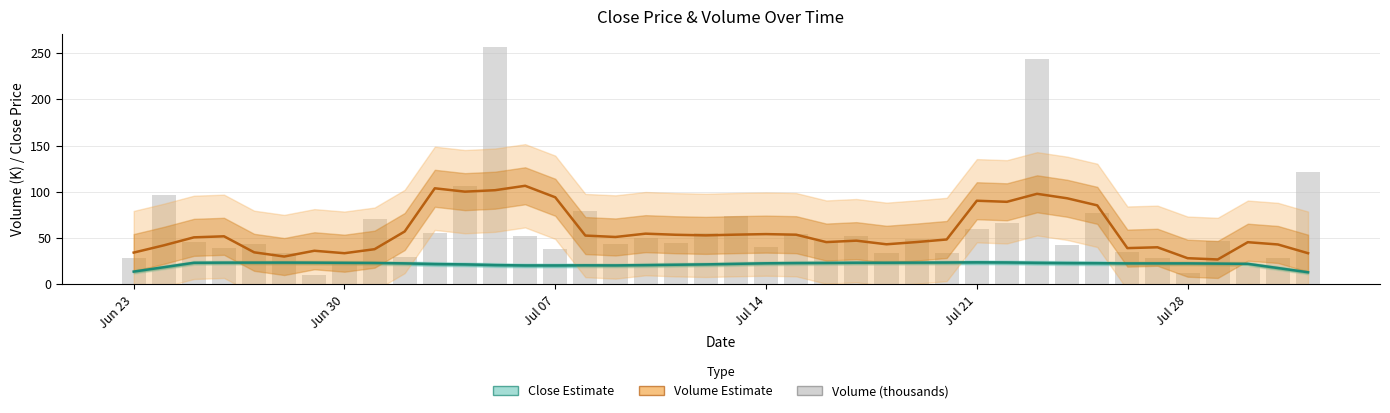

What is the difference between the maximum and minimum values in the Close (Estimate) series?

10.7